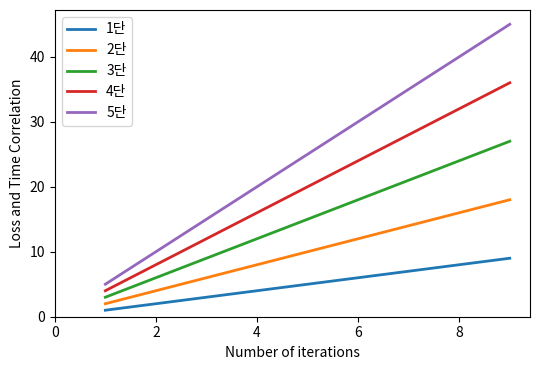

What is the greatest value displayed?

45